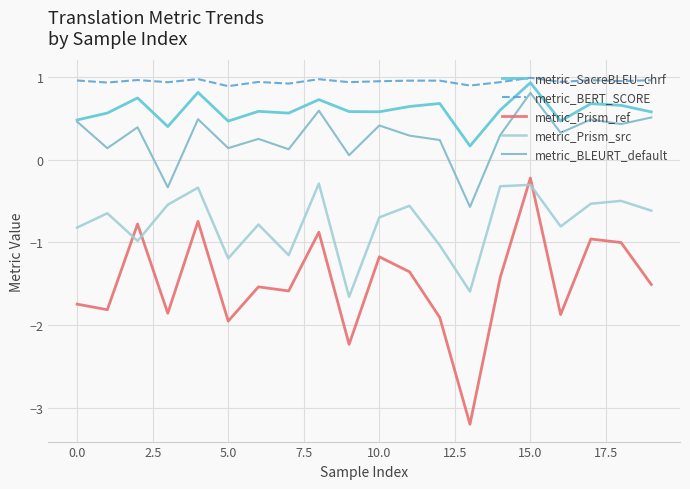

What is the difference between the maximum and minimum values in the metric_BERT_SCORE series?

0.1